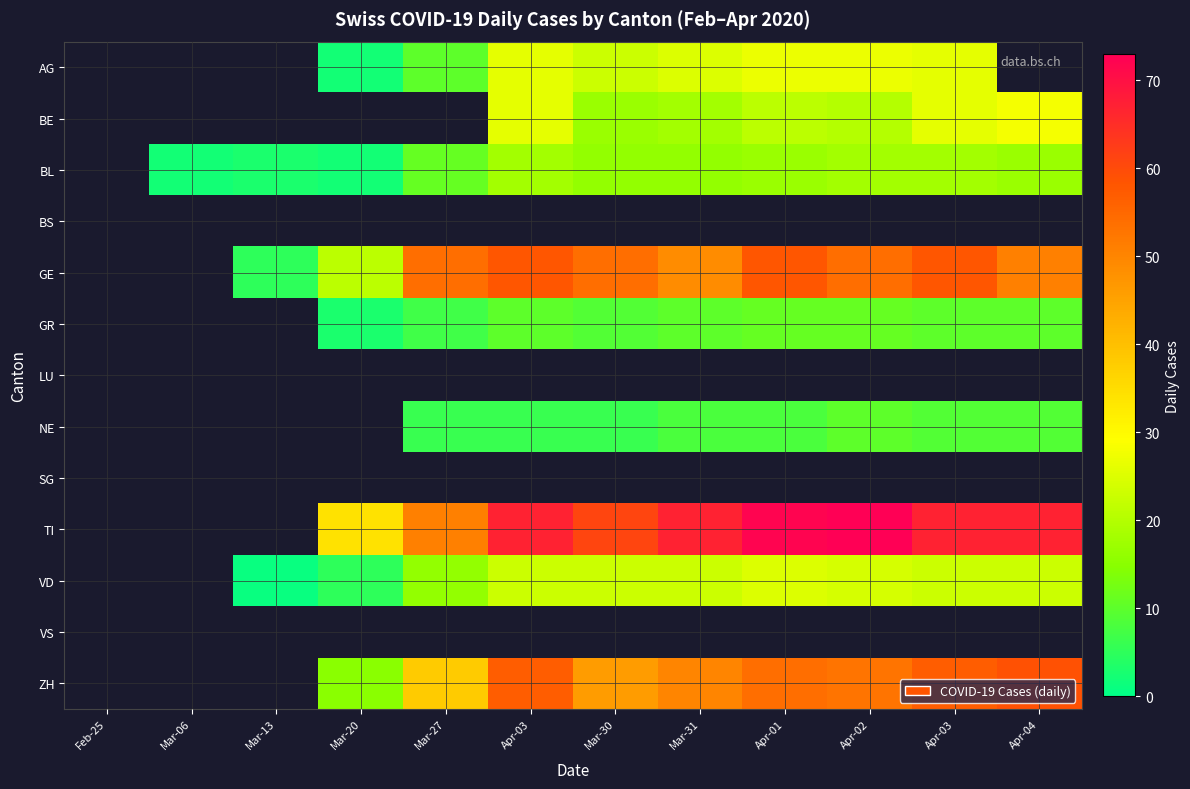

Is the value of GE at Mar-30 greater than the value of NE at Apr-03?

Yes